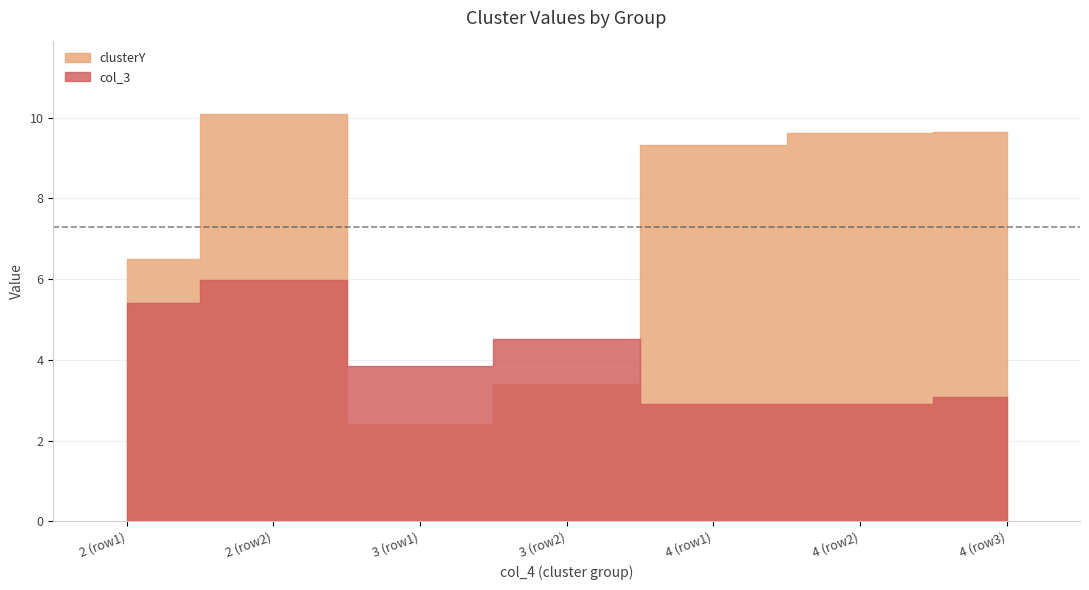

What is the difference between the highest and lowest values at 4?

6.4